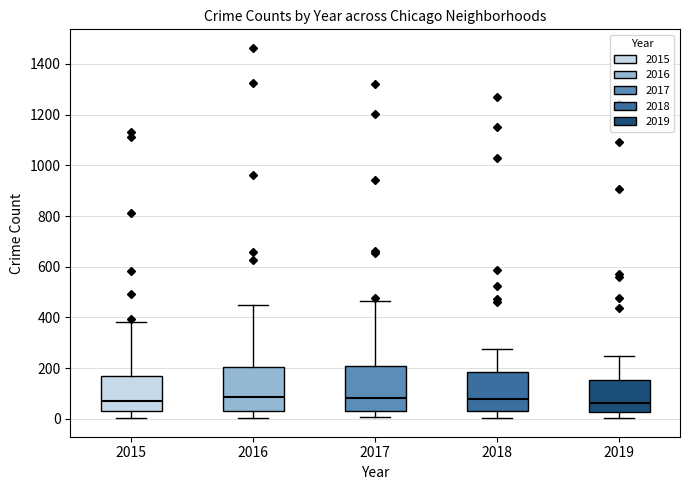

Reading left to right, read every box against the y-axis: the position of its median line, the range the box covers, and the ends of its whiskers. The values are not printed on the chart, so give them approximately, as read against the axis.

2015: median 80, box 20 to 180, whiskers 0 to 380
2016: median 80, box 40 to 200, whiskers 0 to 440
2017: median 80, box 40 to 200, whiskers 0 to 460
2018: median 80, box 40 to 180, whiskers 0 to 280
2019: median 60, box 20 to 160, whiskers 0 to 240